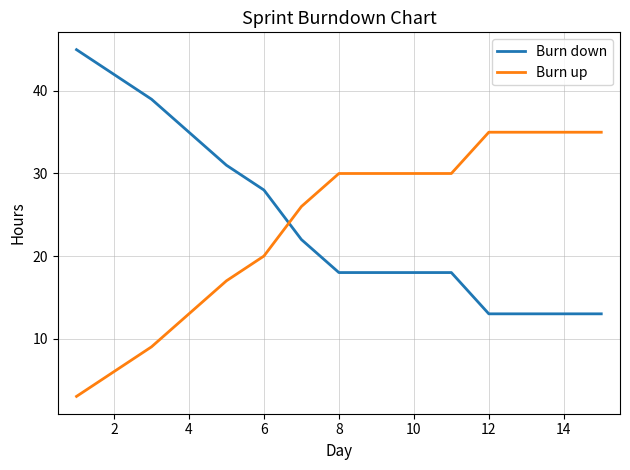

Rank the series by their maximum value, from highest to lowest.

Burn down, Burn up